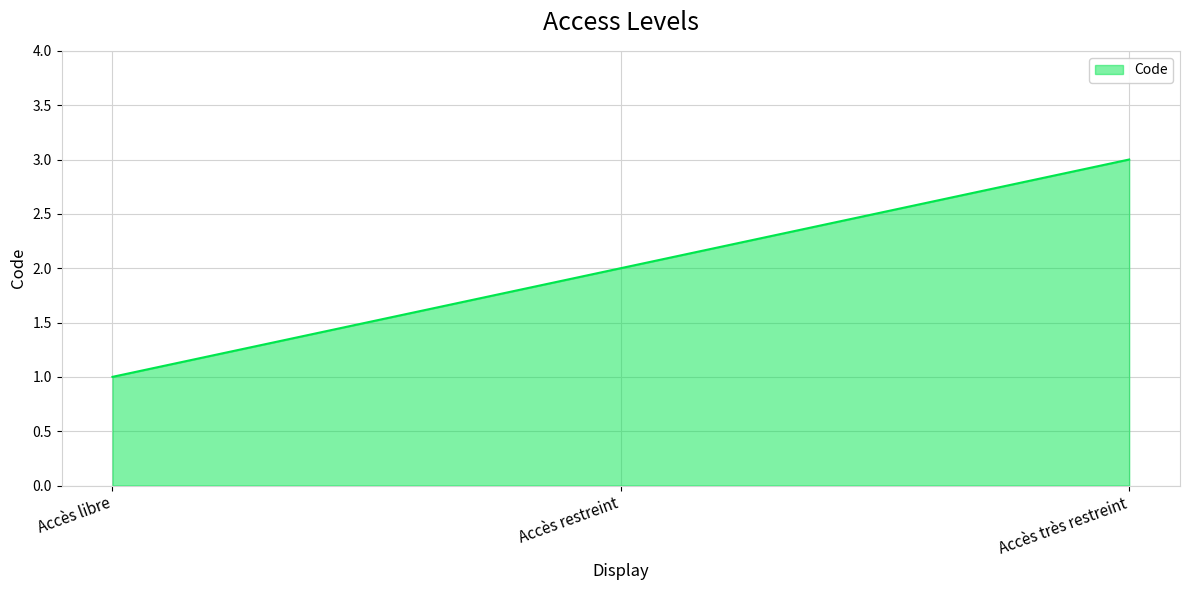

What is the difference between the maximum and minimum values?

2